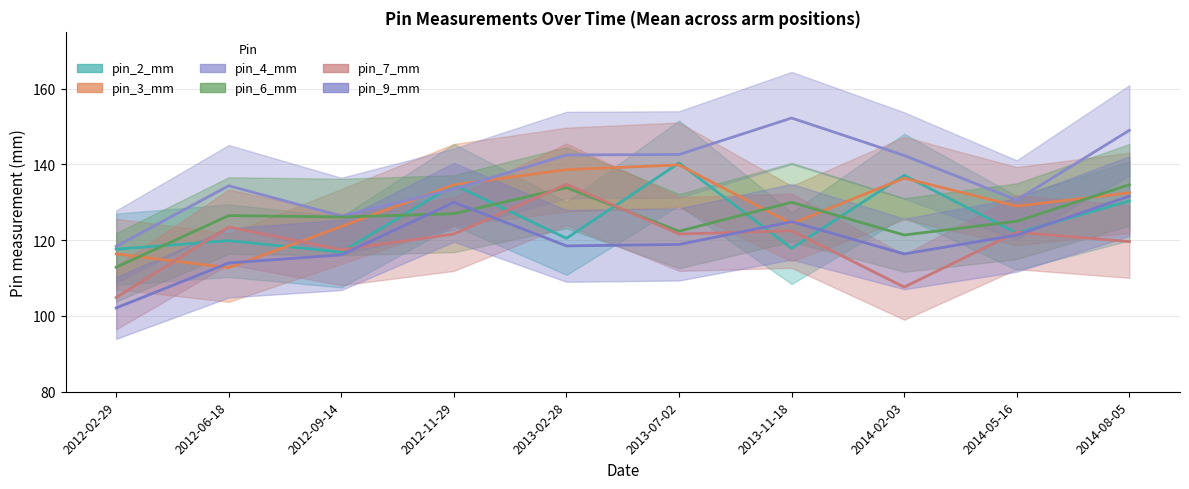

How many data points does each series have?

10